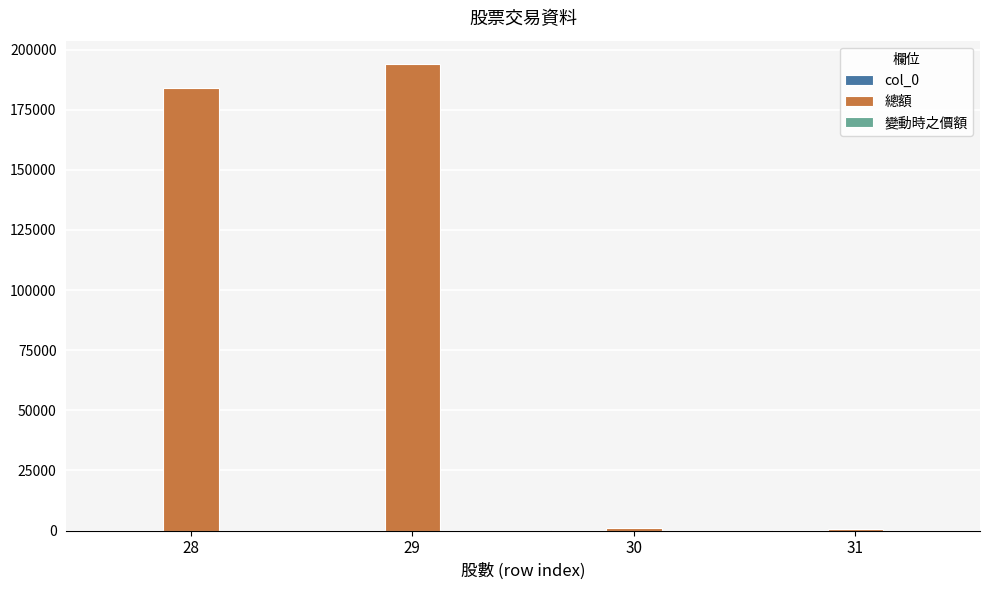

Between 29 and 30, which series saw the biggest shift?

總額